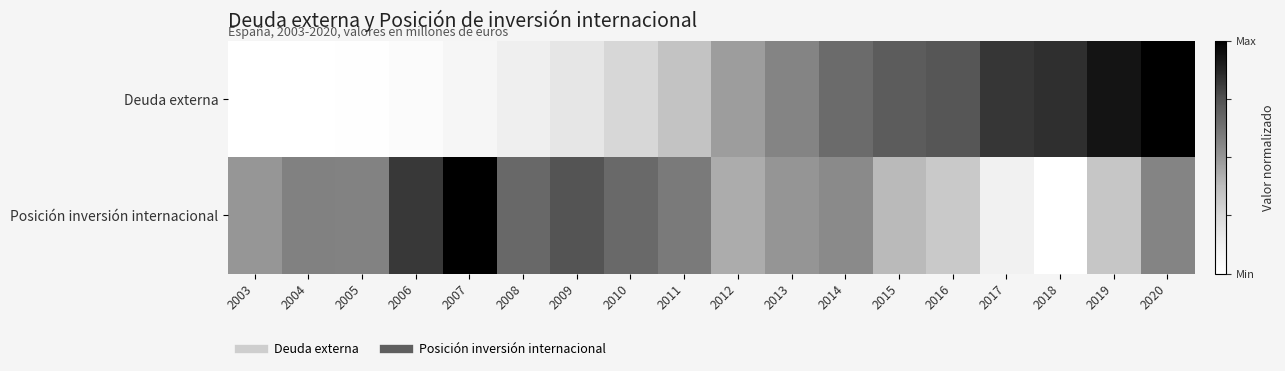

Which series changed the most between 2008 and 2011?

Deuda externa